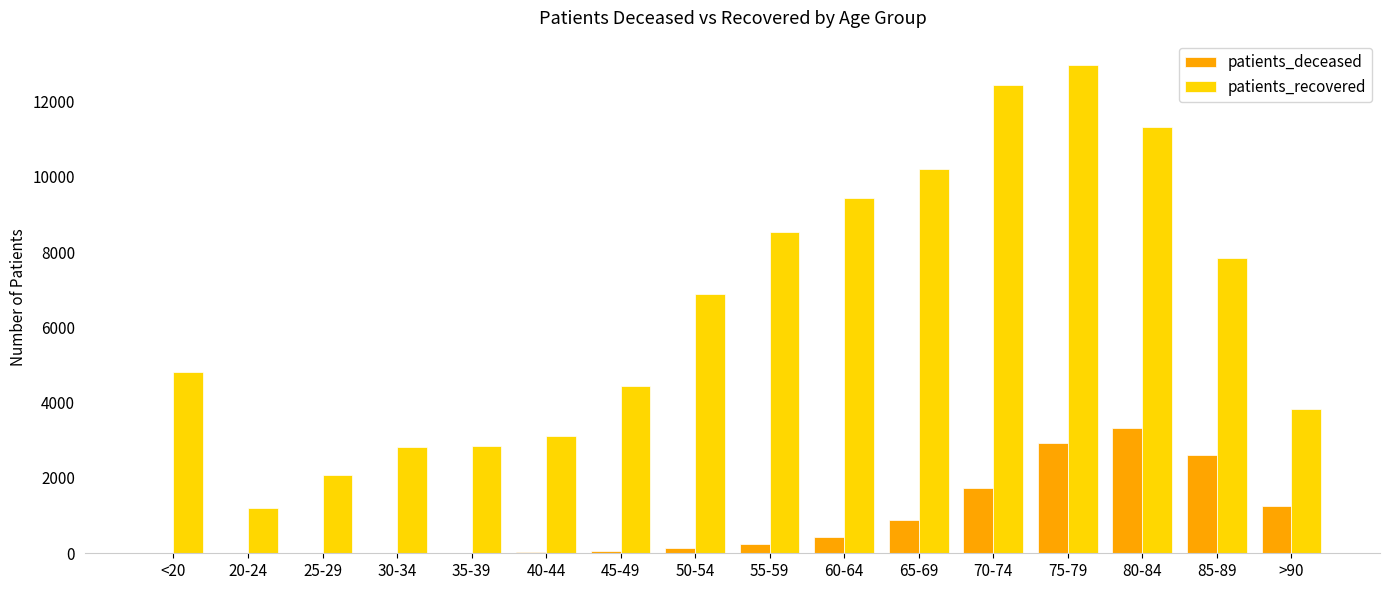

What are all the series names shown in the legend?

patients_deceased, patients_recovered